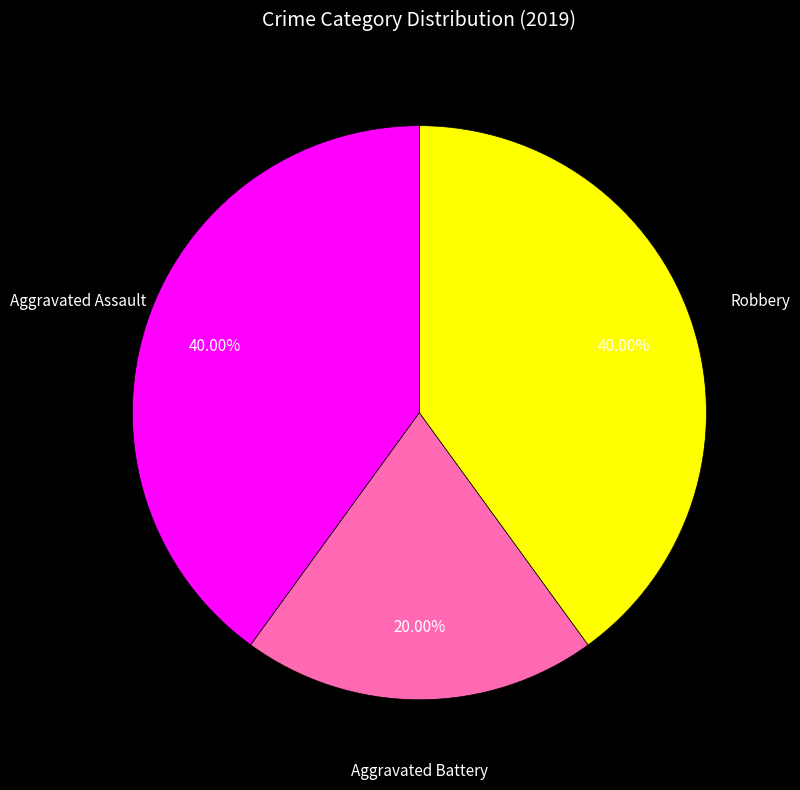

To the nearest percent, what portion does Robbery represent?

40%